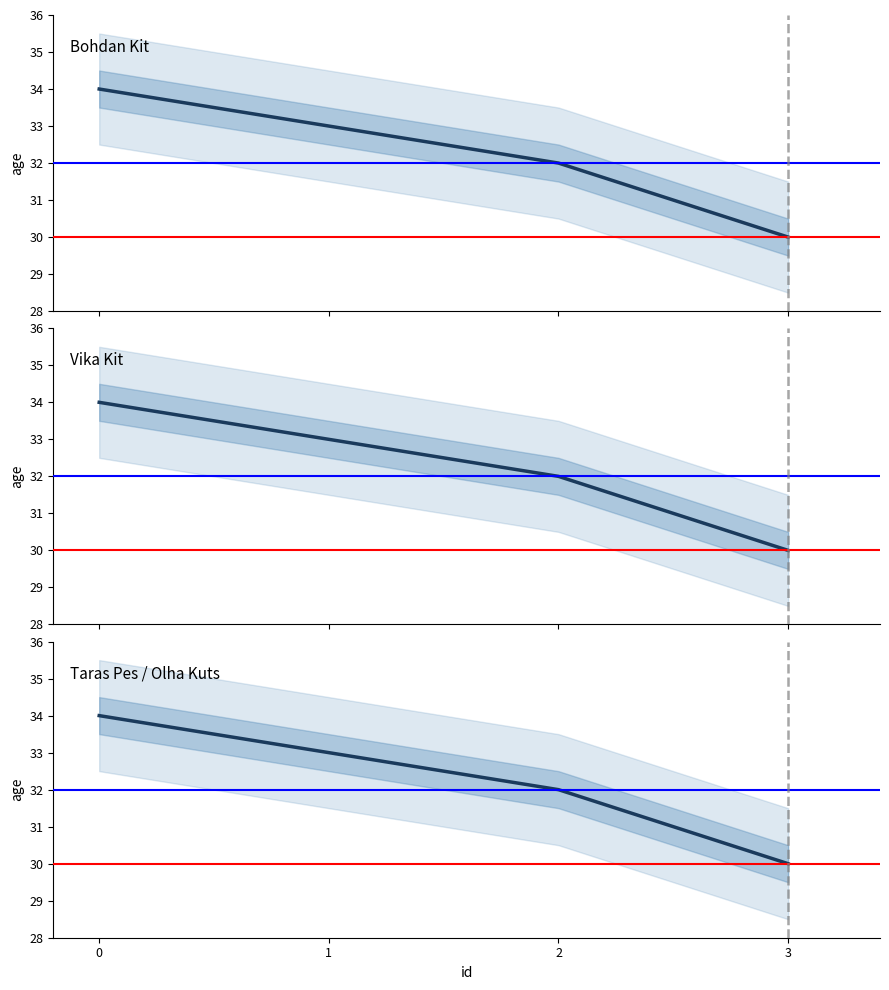

True or false: the data has more than 2 interior local peaks.

False